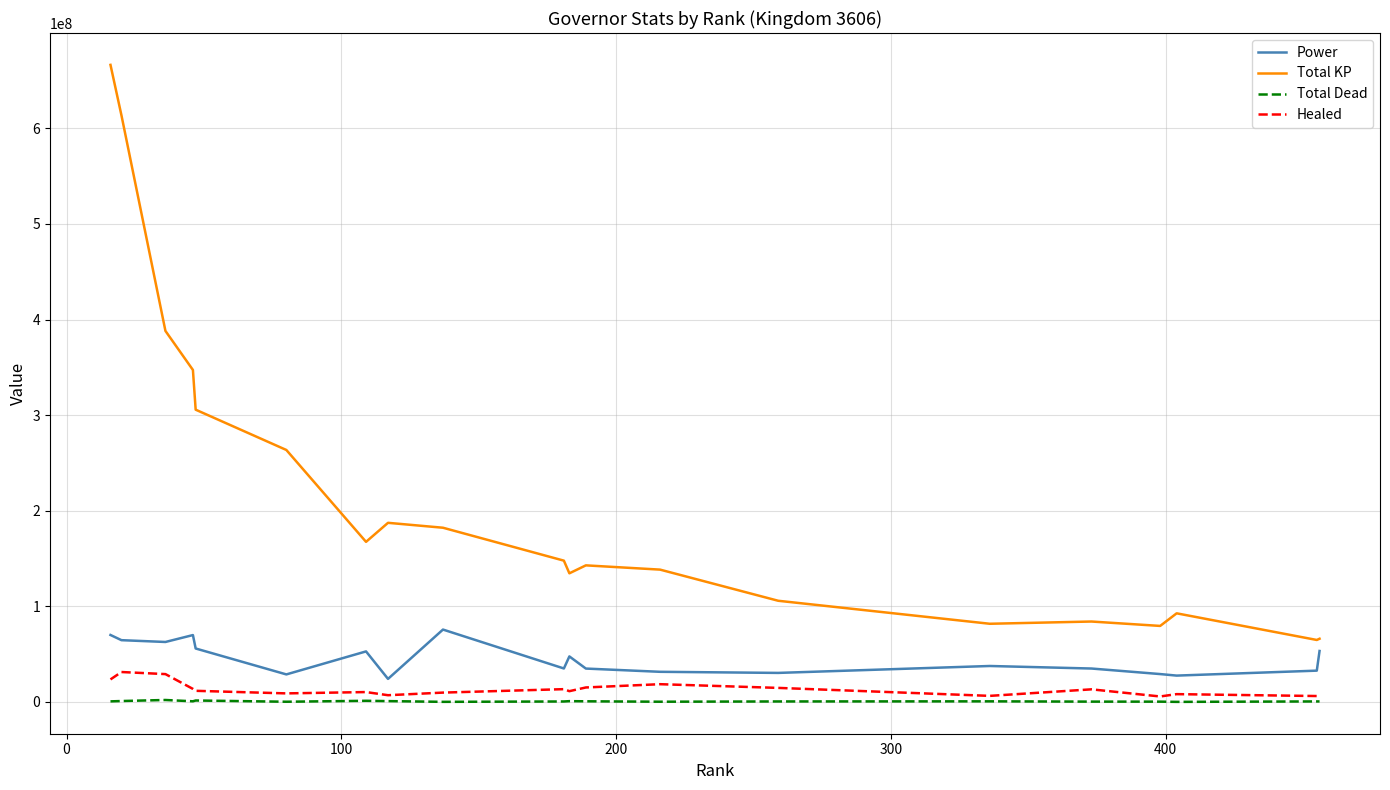

Which series has the largest total across all categories?

Total KP